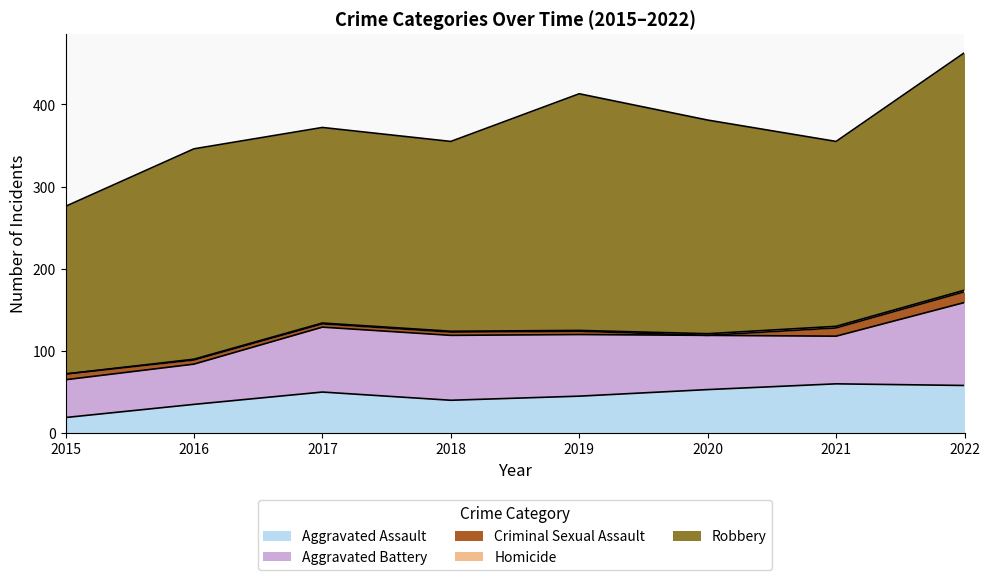

What is the value of the Homicide point at the 4th from the left?

1